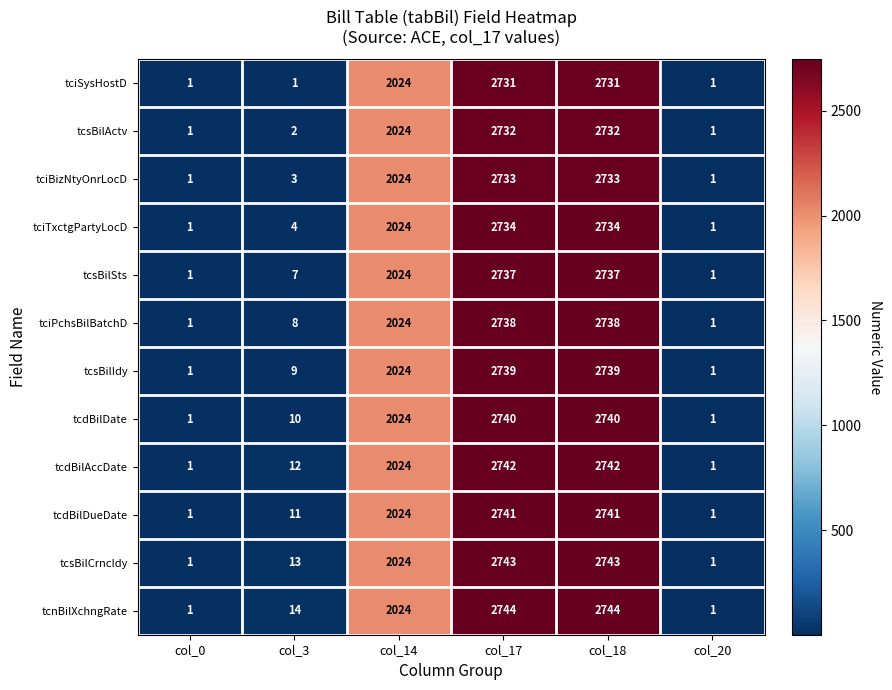

True or false: tcdBilDueDate has a value of 2741 at col_18.

True